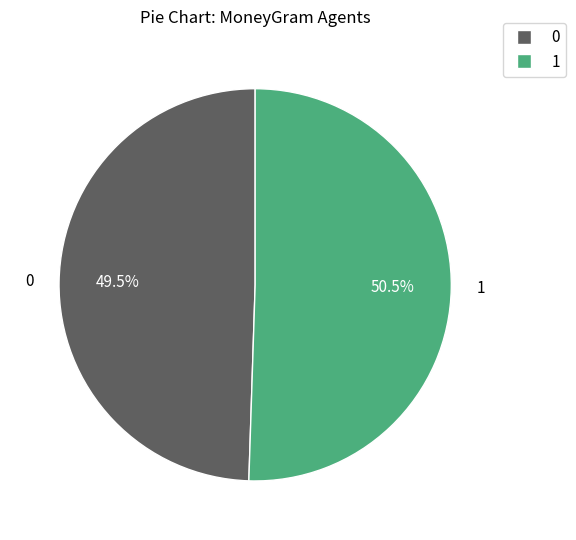

Is there any slice that represents more than half of the pie?

Yes